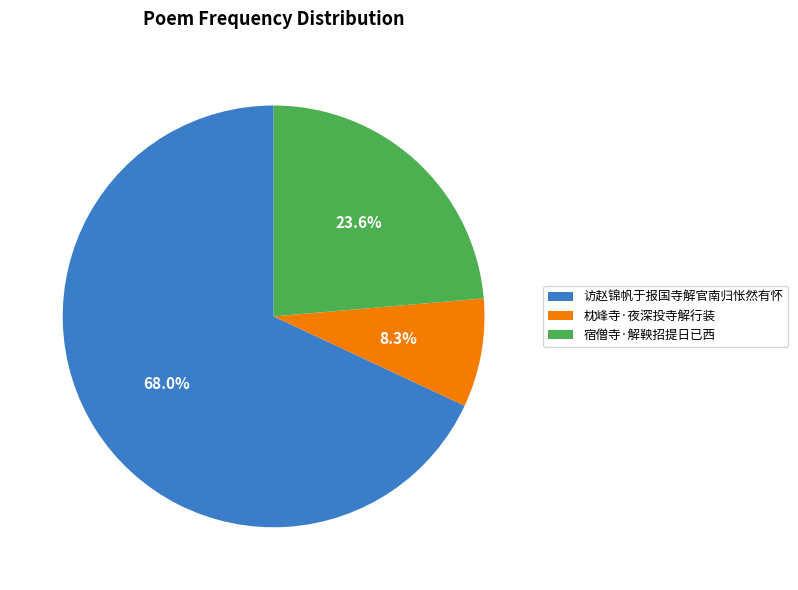

What percentage is the 枕峰寺·夜深投寺解行装 slice, to the nearest percent?

8%